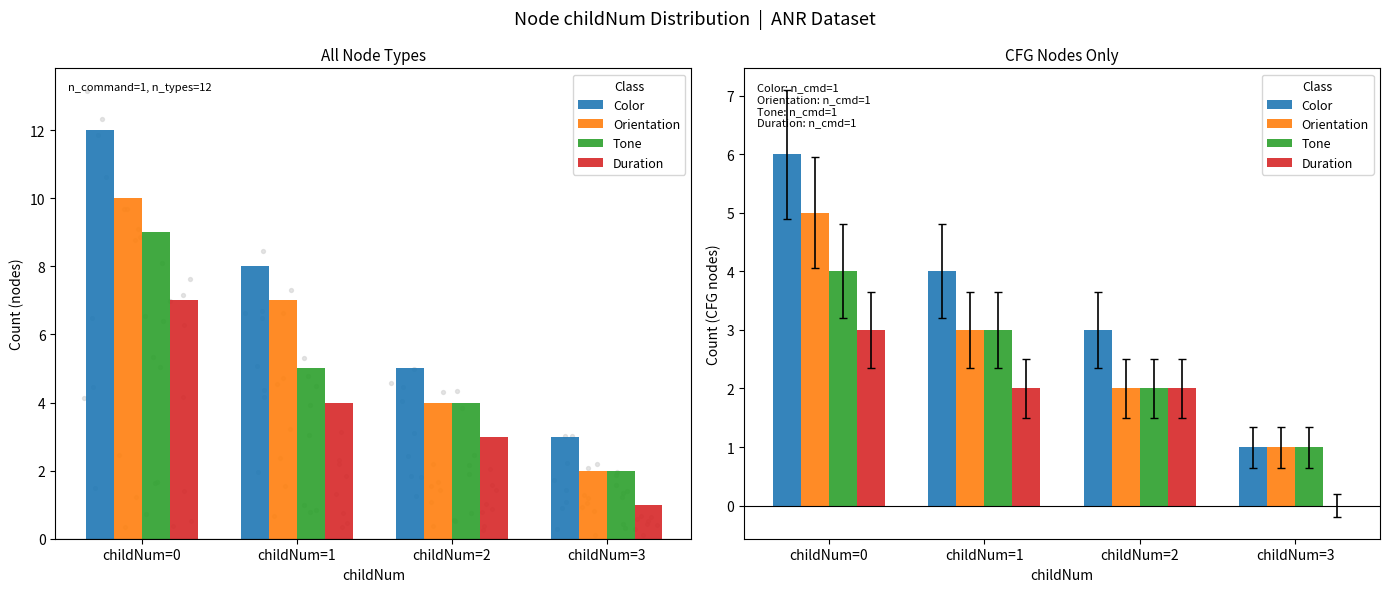

Which series has the widest spread of Y values?

Color